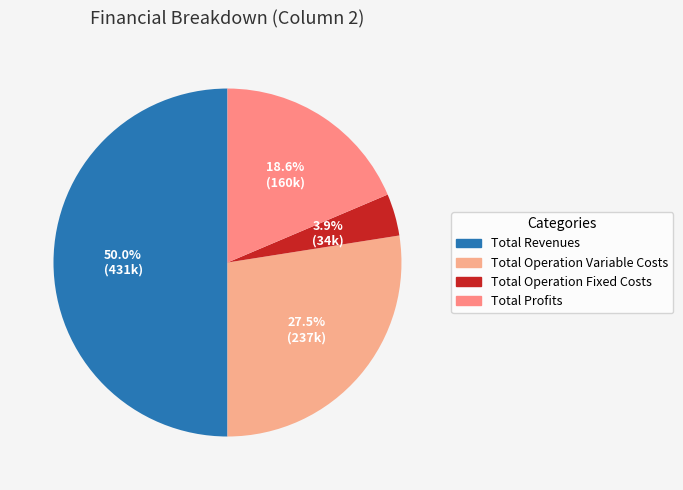

Which category has the smallest portion of the pie?

Total Operation Fixed Costs